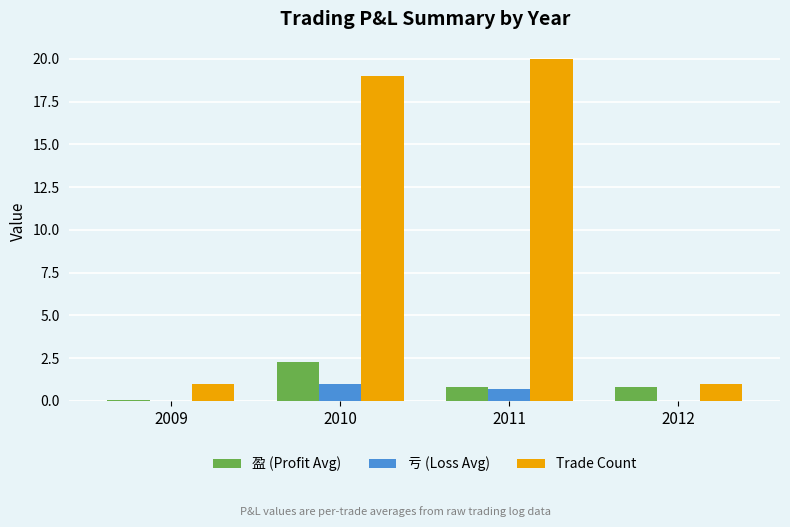

What is the sum of the 盈 (Profit Avg) values at 2011 and 2009?

0.9